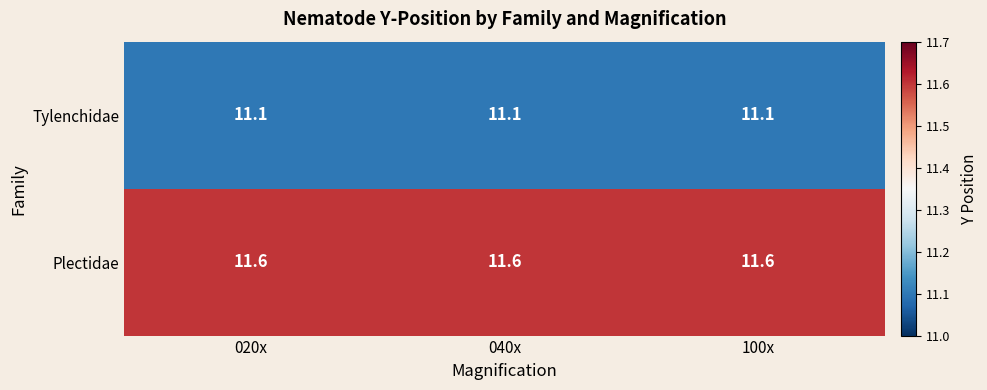

What value does the Tylenchidae series have at 100x?

11.1